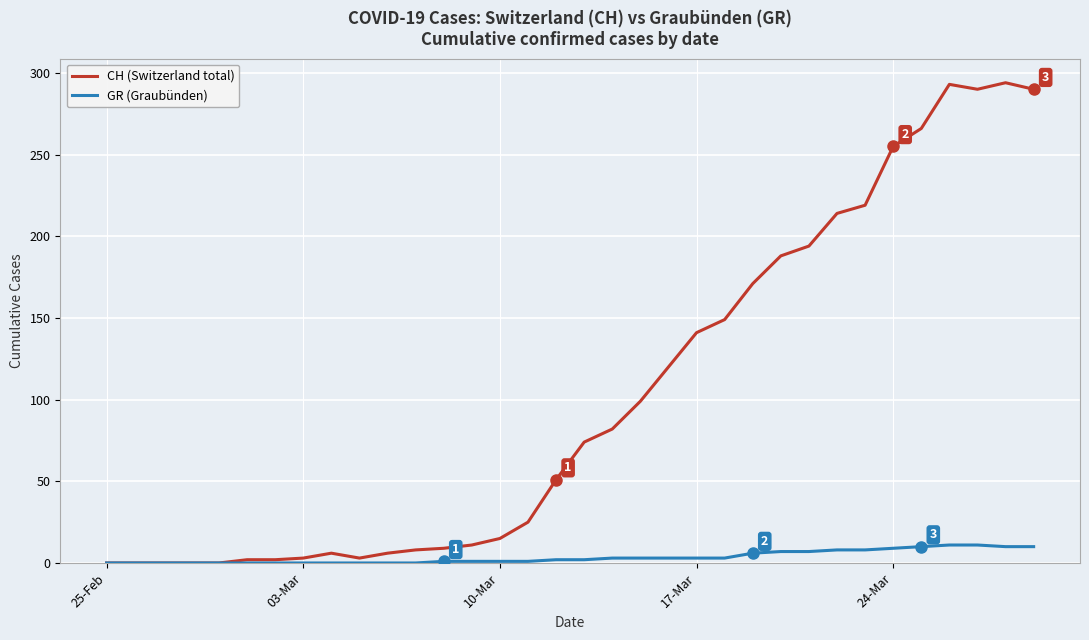

Which series has the largest total across all categories?

CH (Switzerland total)